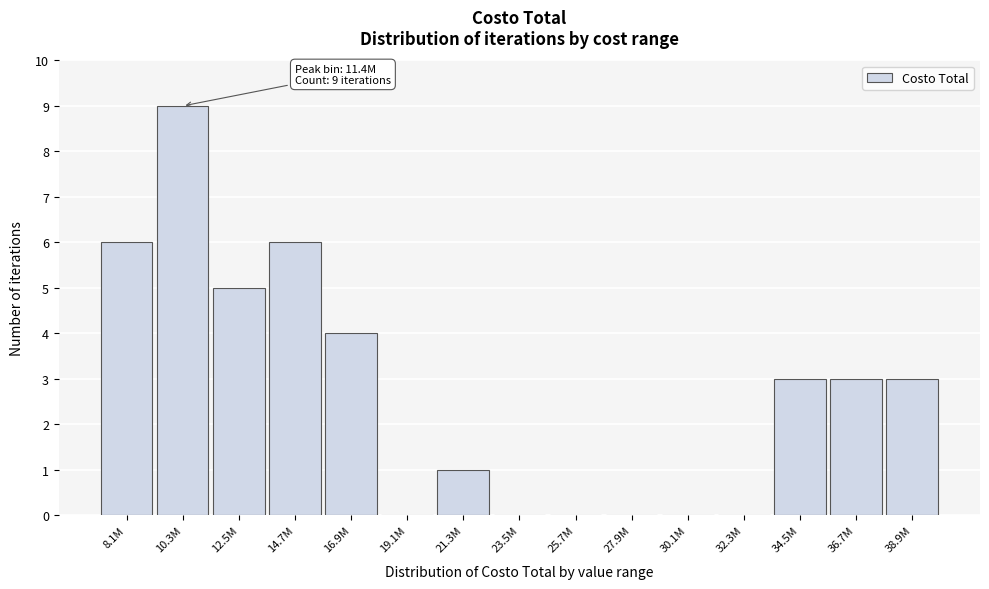

True or false: the data shows 4 at 32.3M.

False